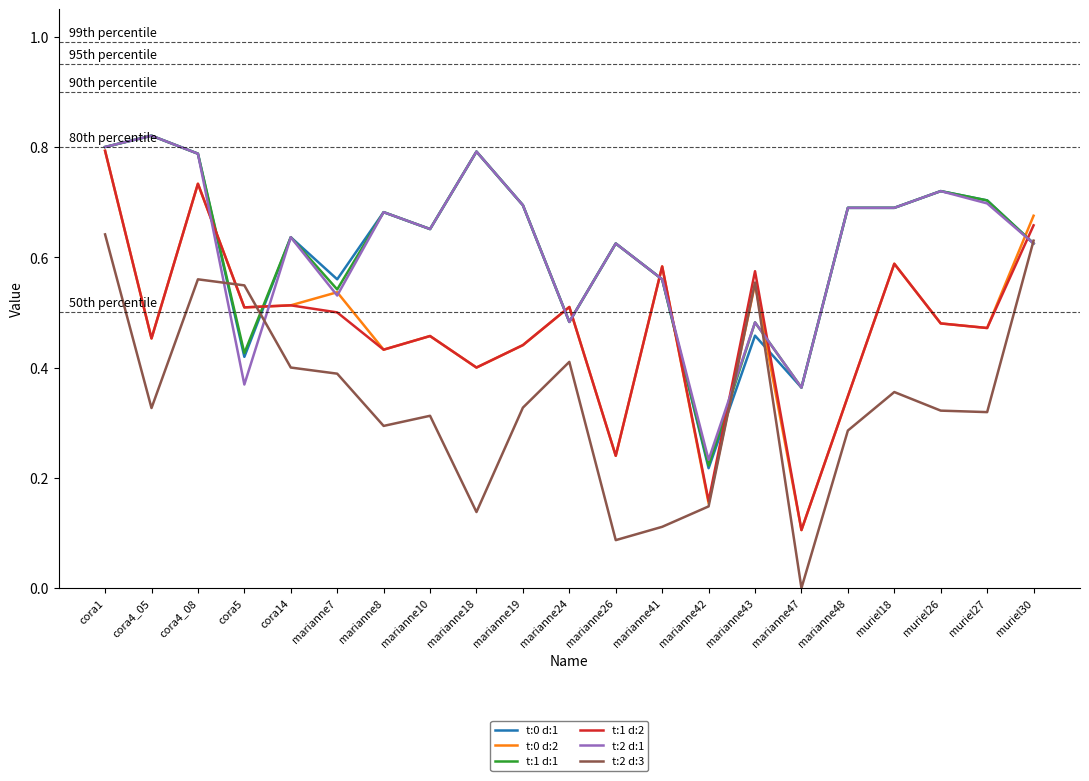

What are all the series names shown in the legend?

t:0 d:1, t:0 d:2, t:1 d:1, t:1 d:2, t:2 d:1, t:2 d:3